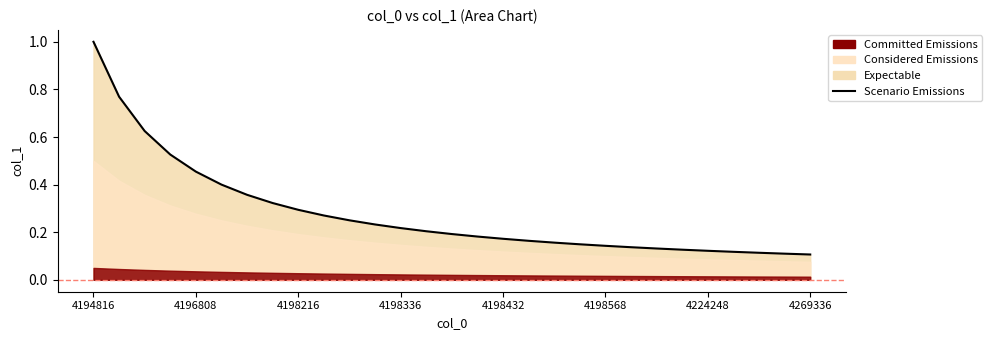

Is it true that the value at 4198216 is 0.2?

False